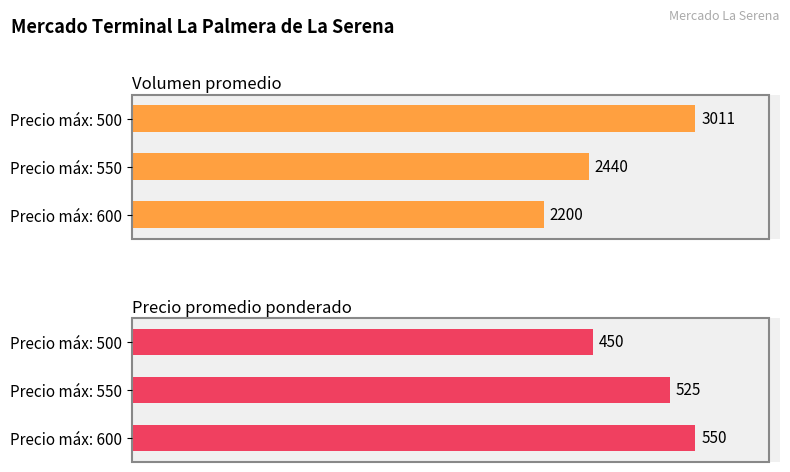

Which series has the largest range (max minus min)?

Volumen promedio